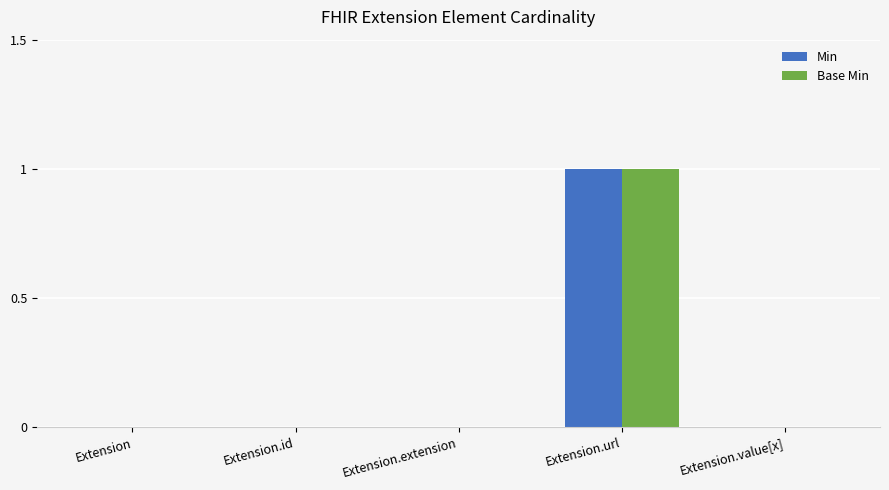

True or false: Base Min has a value of 0 at Extension.id.

True